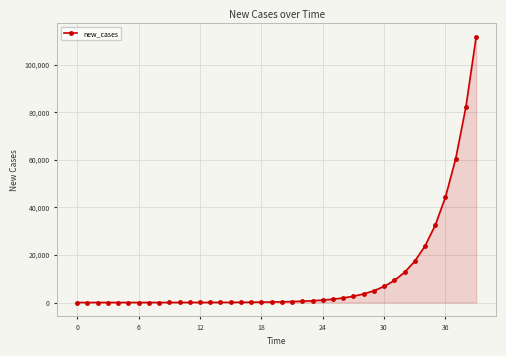

What is the value of the 36th point from the left?

32523.5